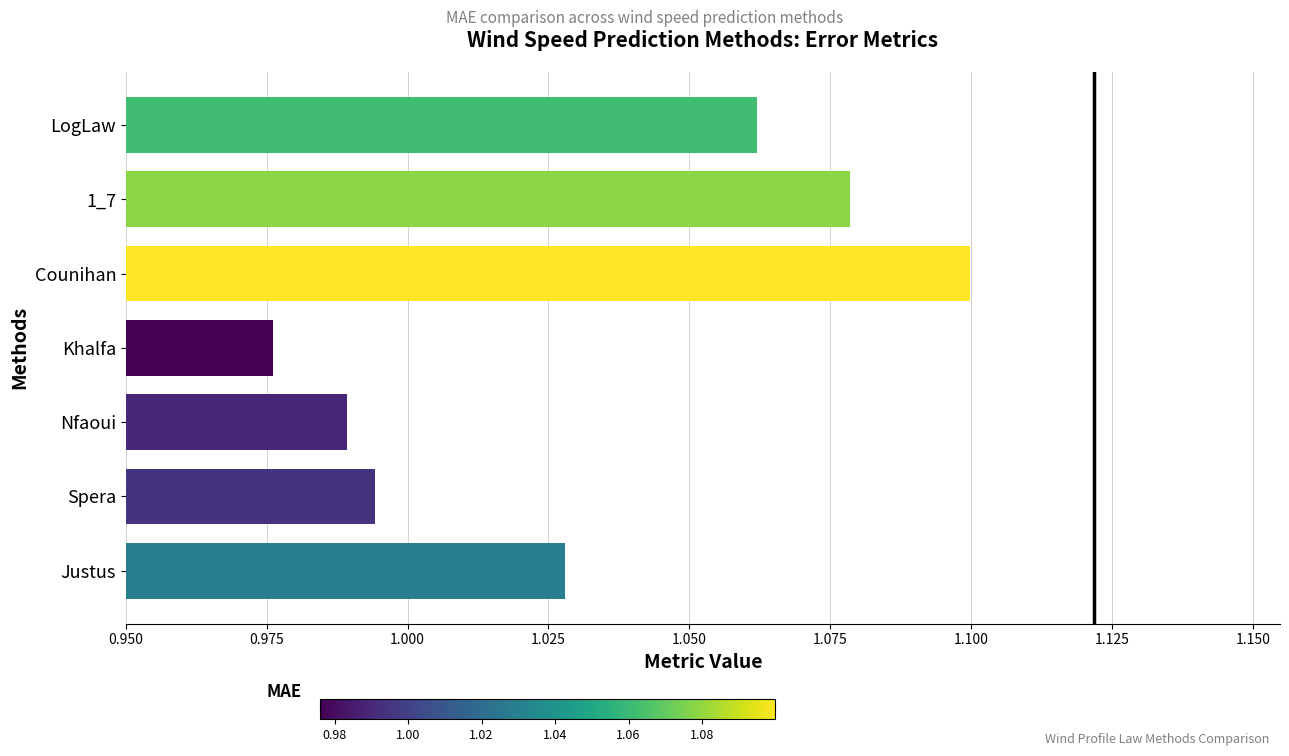

What is the sum of all values?

7.2